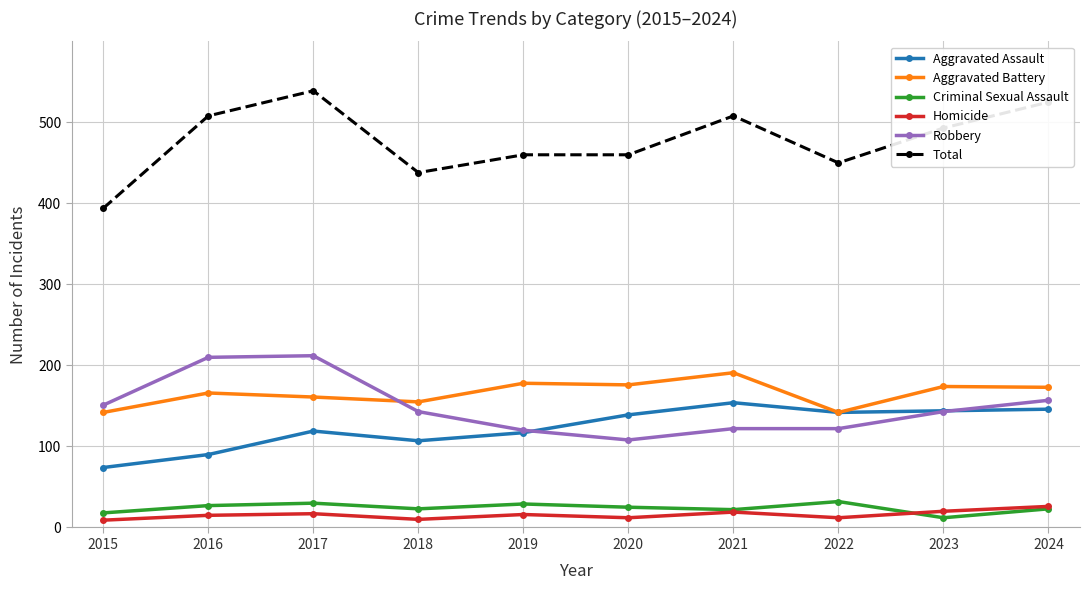

What is the sum of all Homicide values?

156